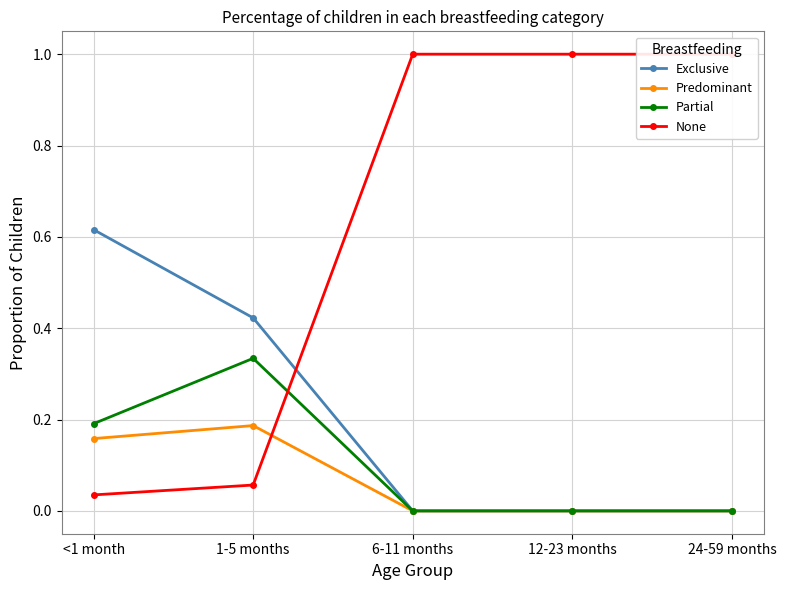

What is the total value across all series at 12-23 months?

1.0